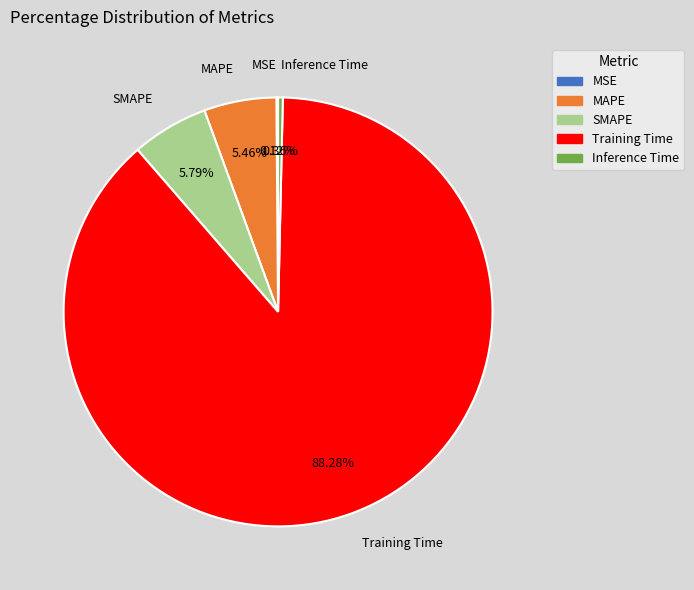

Which category has the biggest portion of the pie?

Training Time